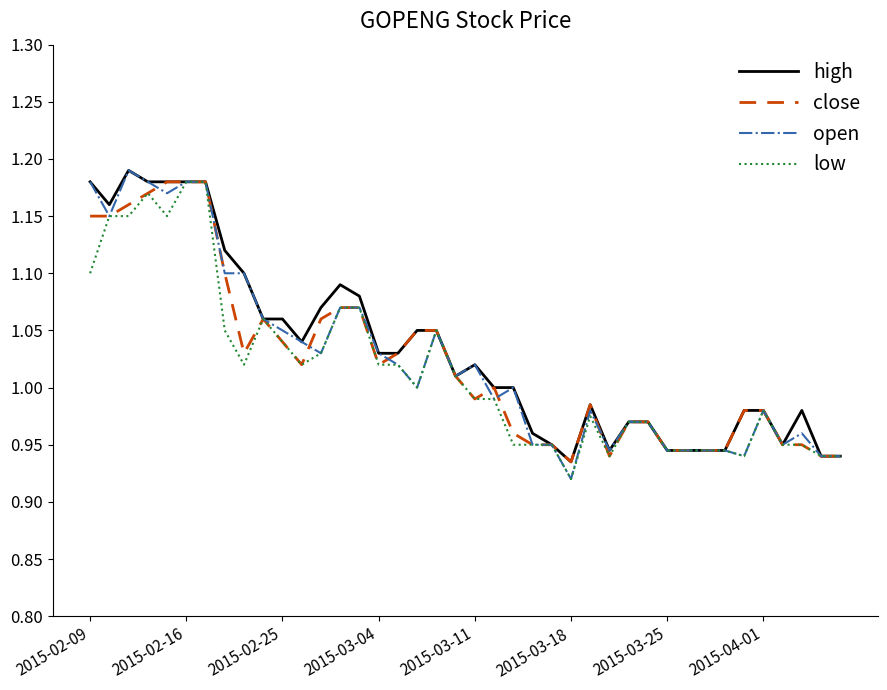

Which category has the lowest value across all series?

2015-03-18